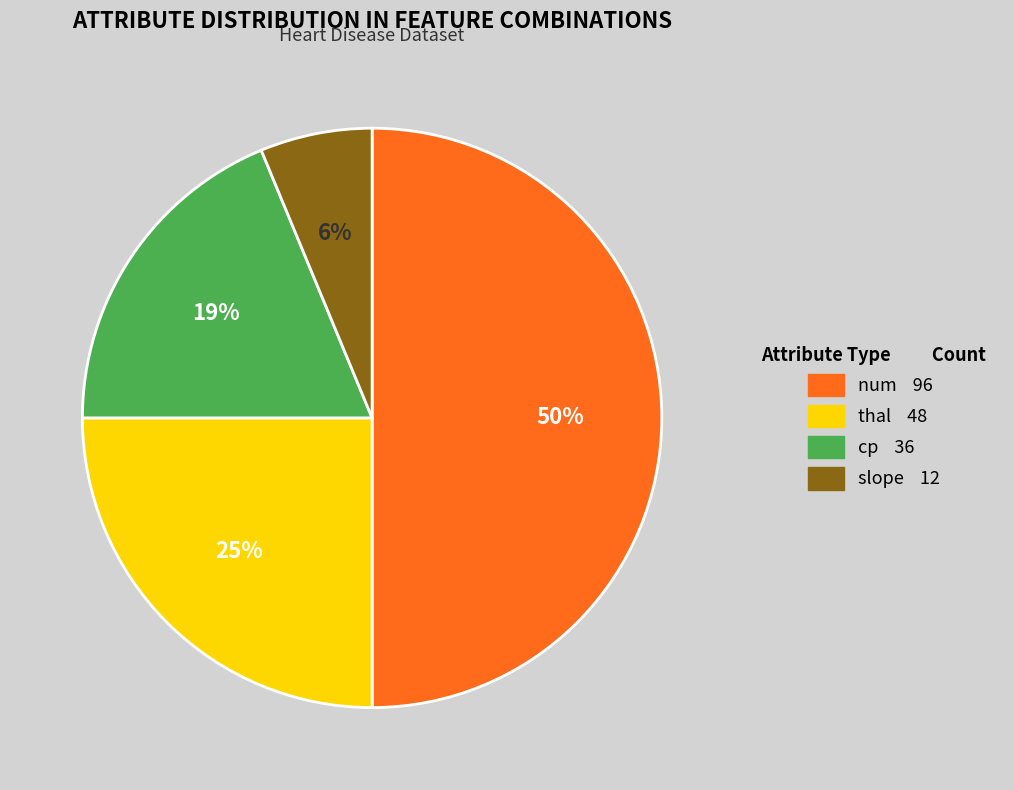

True or false: thal accounts for 25% of the total.

True